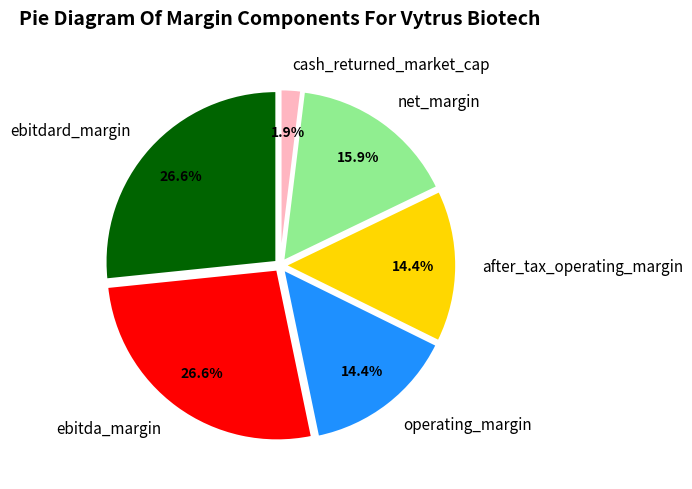

Is there a majority slice in this chart?

No